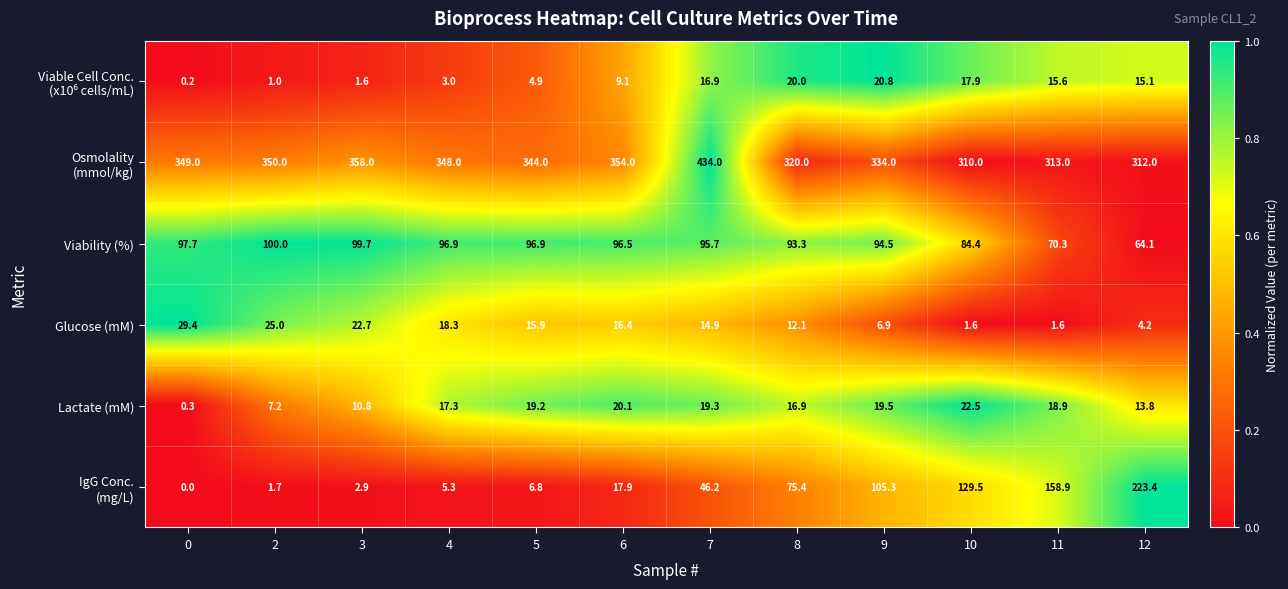

What is the spread (max minus min) of values at 10?

308.4